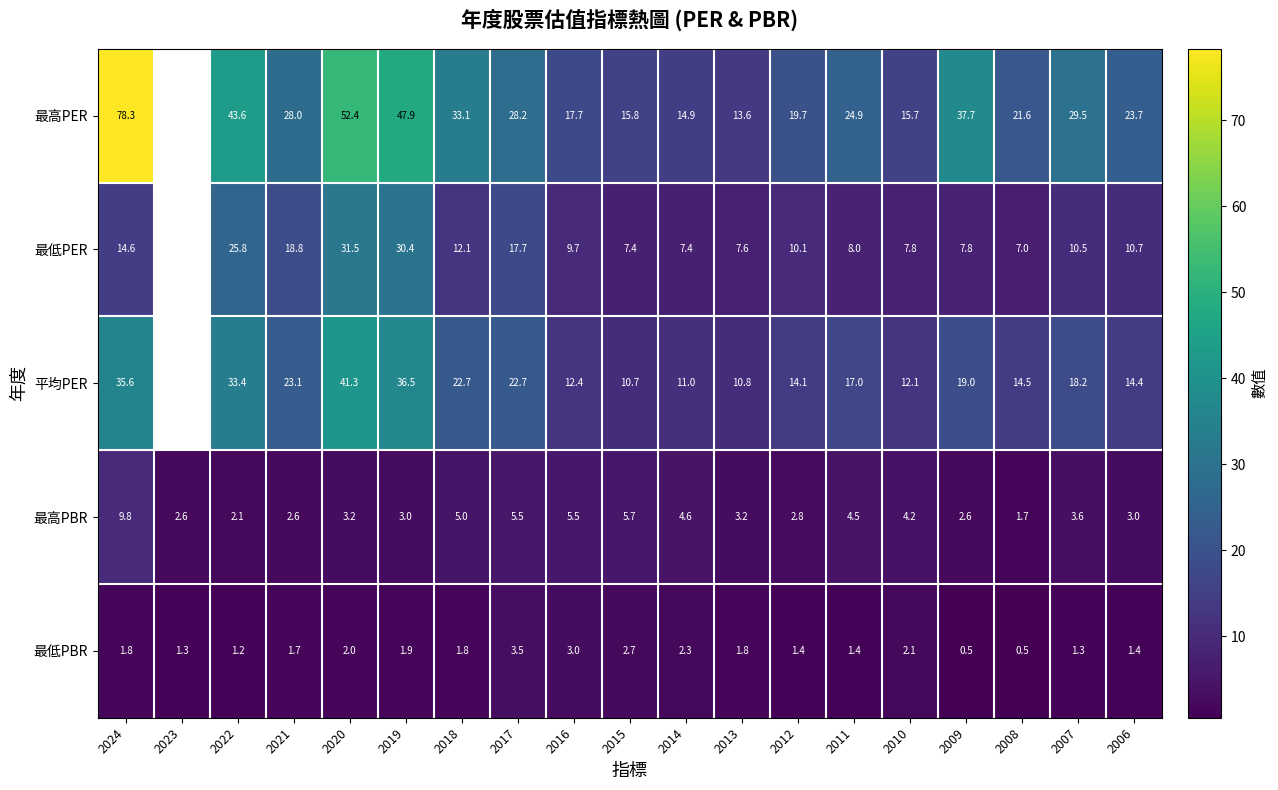

What is the difference between the 最低PBR values at 2010 and 2019?

0.2